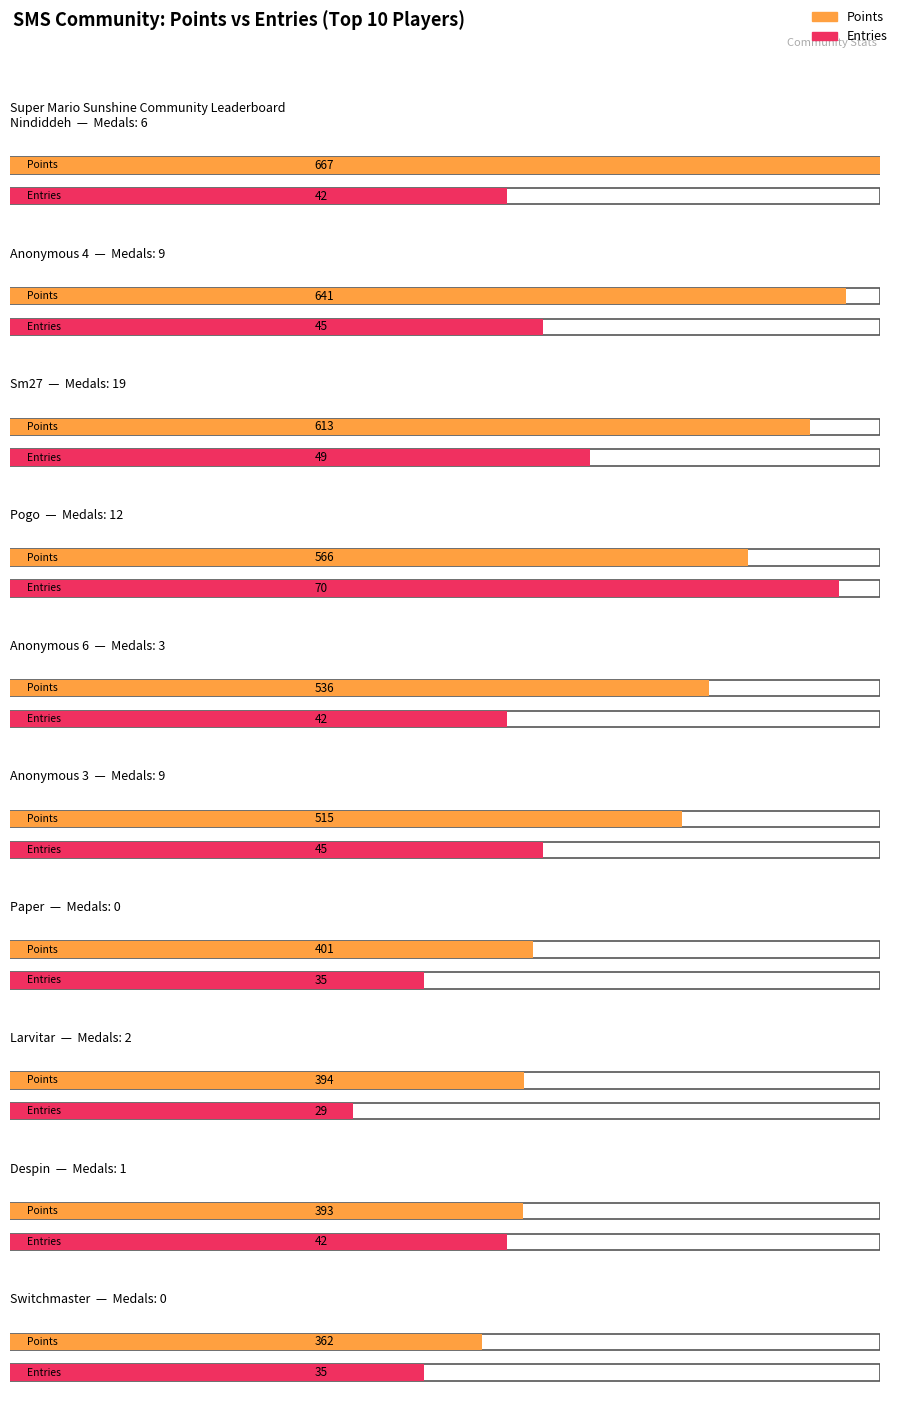

Where is Points nearest to the value 514?

5